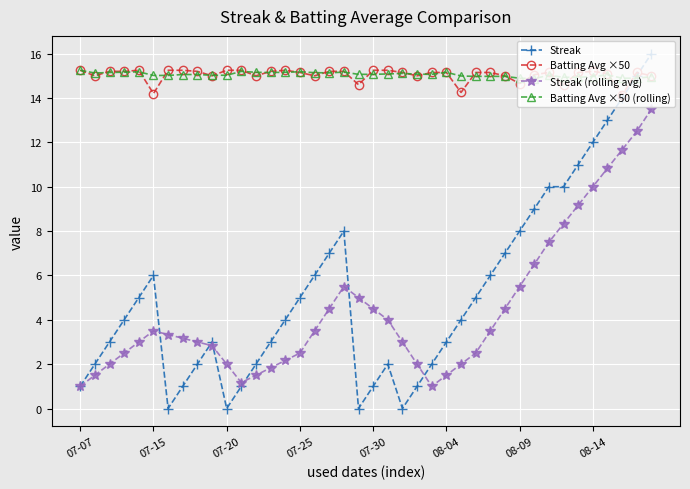

What is the lowest value of the Streak (rolling avg) series?

1.0